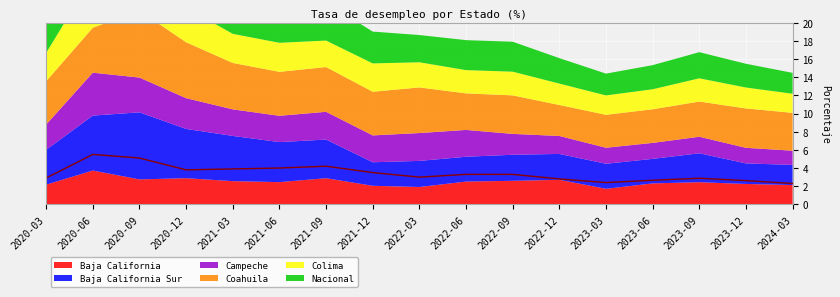

At 2020-03, list the series in order from largest to smallest.

Coahuila, Baja California Sur, Colima, Nacional, Campeche, Baja California